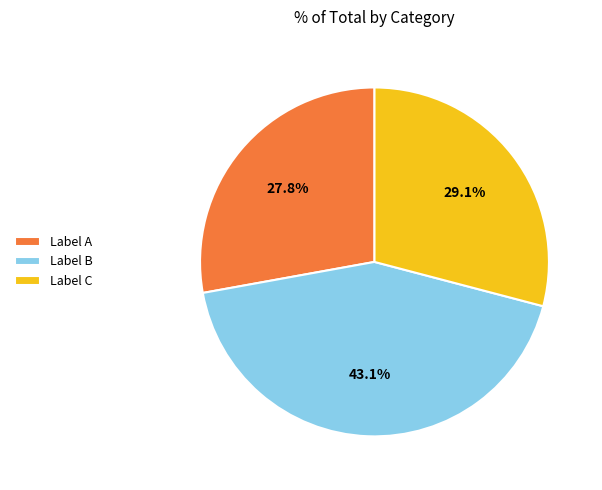

How many segments does this pie chart have?

3